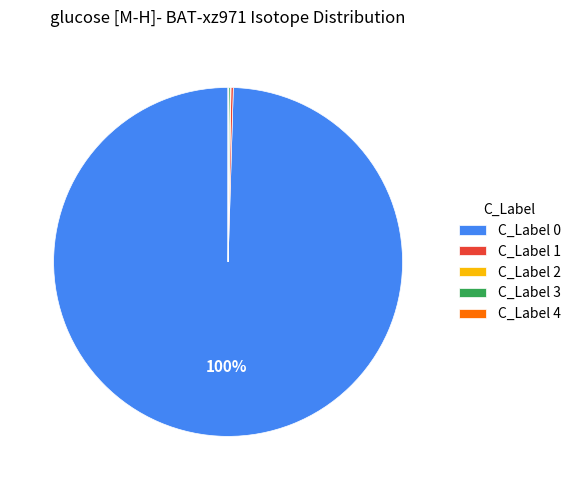

True or false: C_Label 0 accounts for 100% of the total.

True